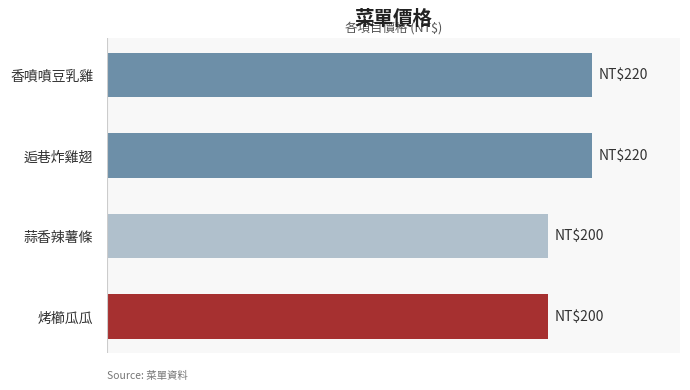

What is the maximum value shown in the chart?

220